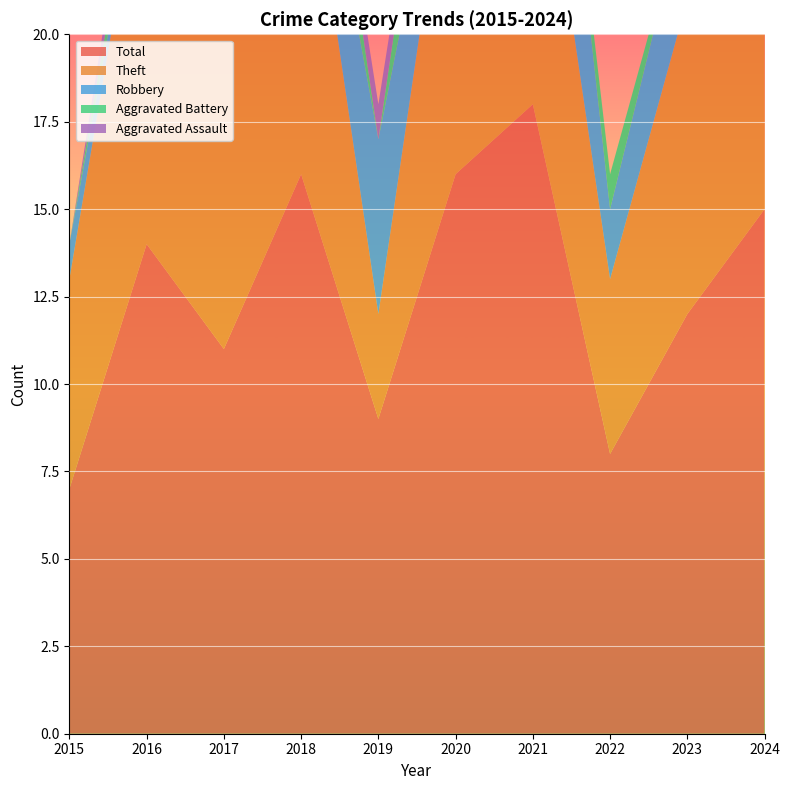

Reading right to left, what are all the values shown in this chart?

Aggravated Assault: 1	0	0	0	0	1	0	0	1	0
Aggravated Battery: 3	0	1	0	4	0	3	1	1	0
Robbery: 2	3	2	7	1	5	2	0	0	1
Theft: 7	9	5	10	11	3	11	10	12	6
Total: 15	12	8	18	16	9	16	11	14	7